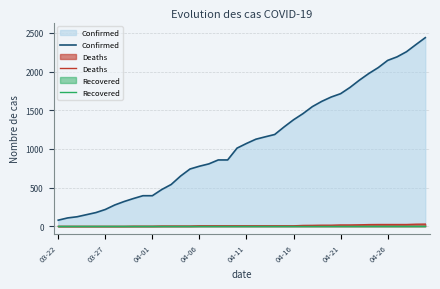

True or false: Confirmed has more than 0 points higher than both neighbors.

False